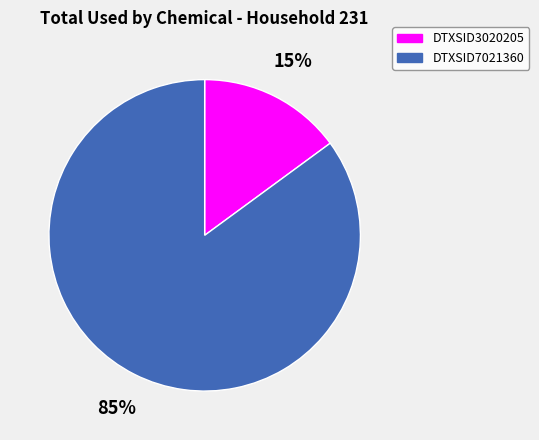

What percentage is the DTXSID7021360 slice, to the nearest percent?

85%